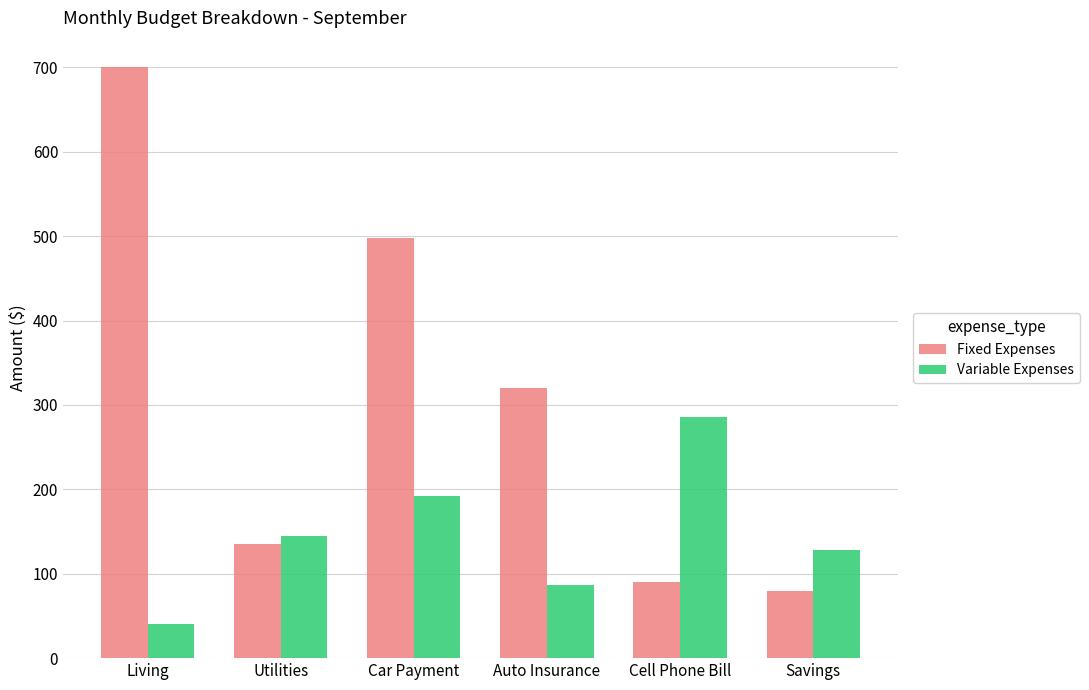

Count the number of categories in the chart.

6